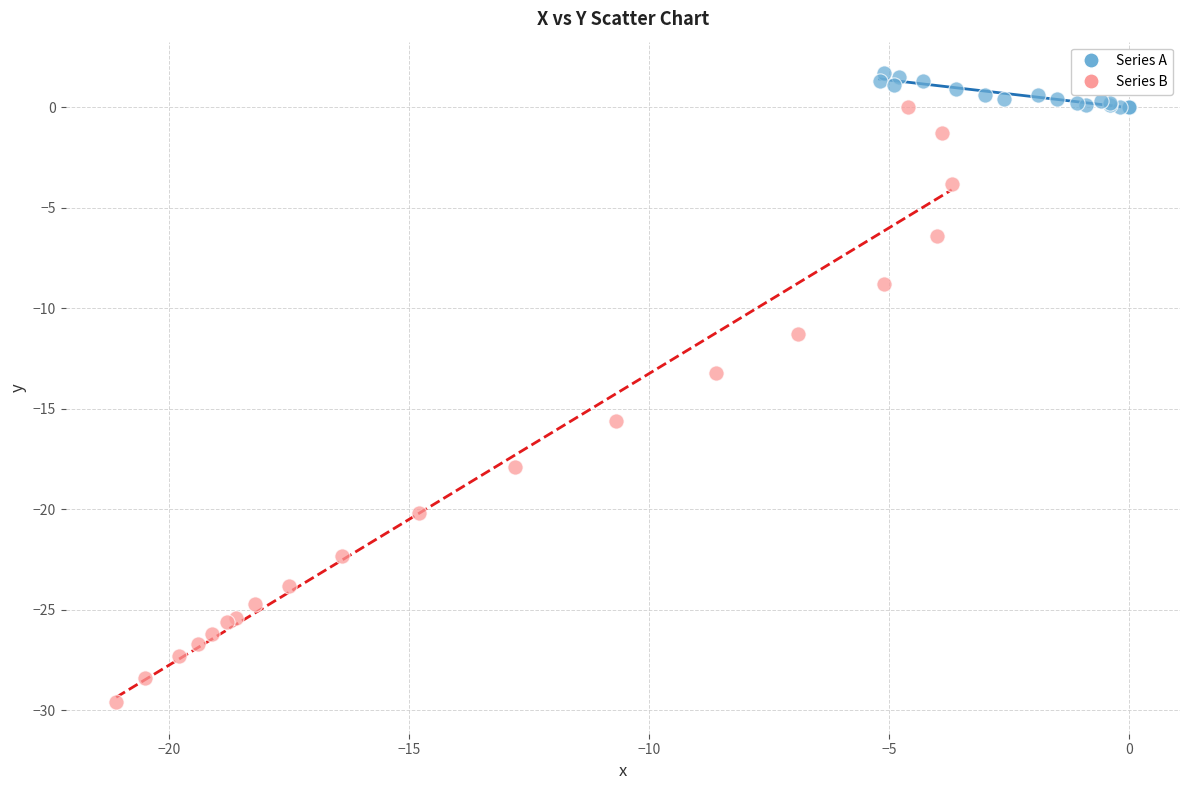

What are all the series names shown in the legend?

Series A, Series B